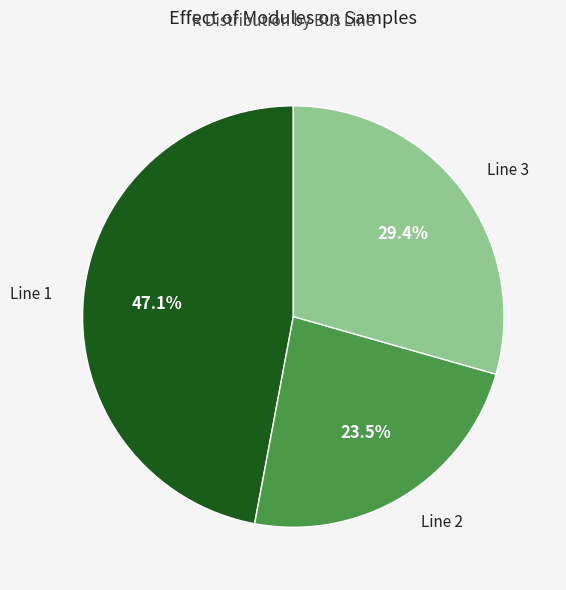

Between Line 3 and Line 2, which is larger?

Line 3